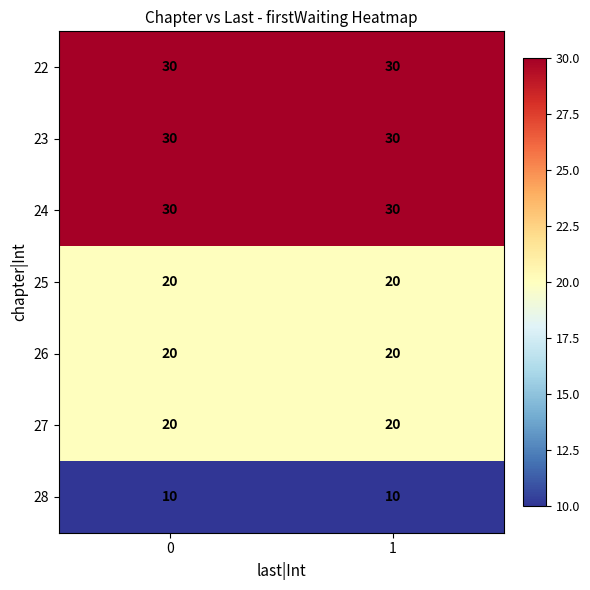

The value of 25 at 1 is 20. True or false?

True